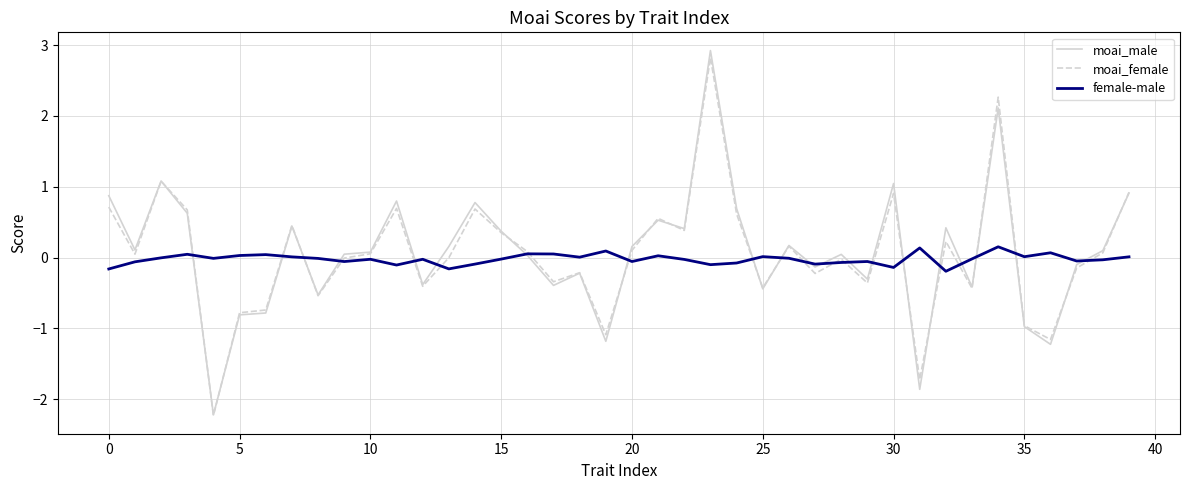

True or false: female-male has more than 1 points higher than both neighbors.

True